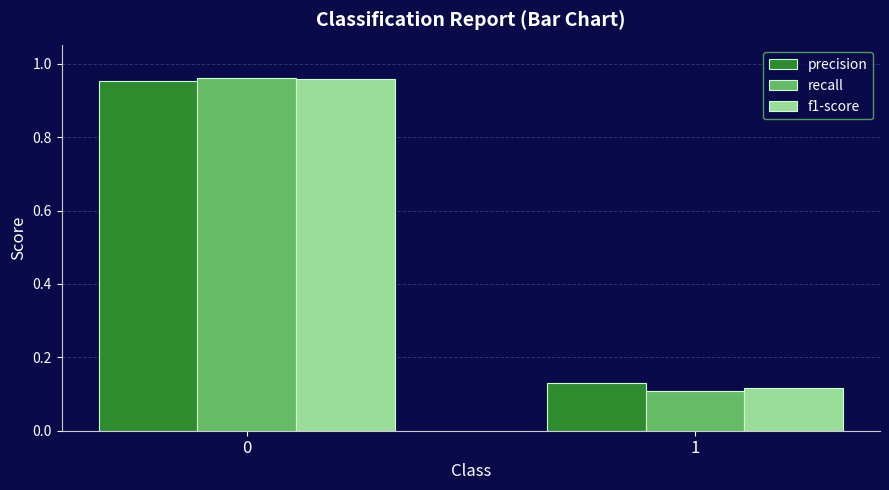

What is the total value across all series at 1?

0.4